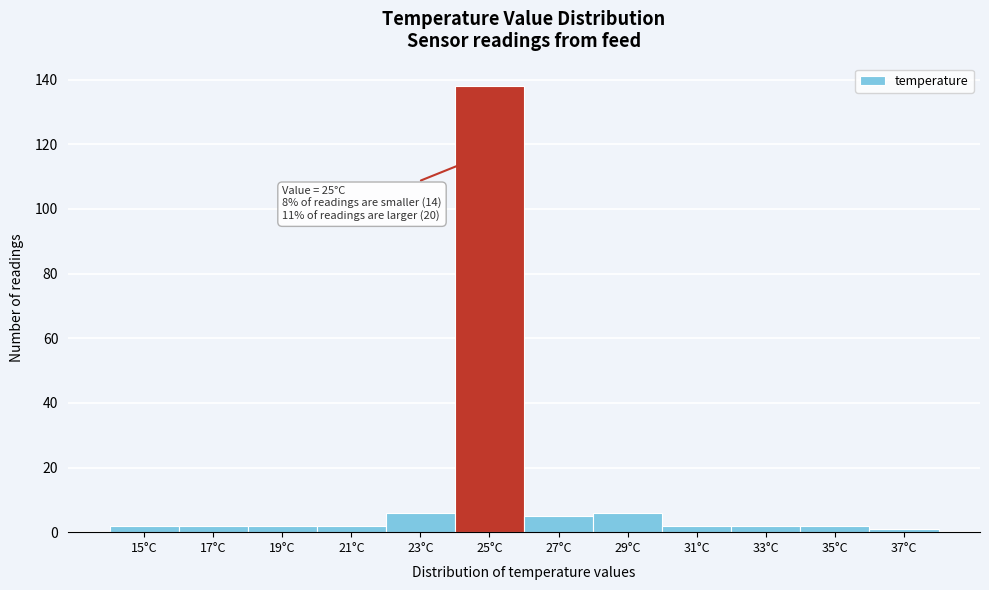

Reading left to right, list all the values displayed in this chart.

2	2	2	2	6	138	5	6	2	2	2	1